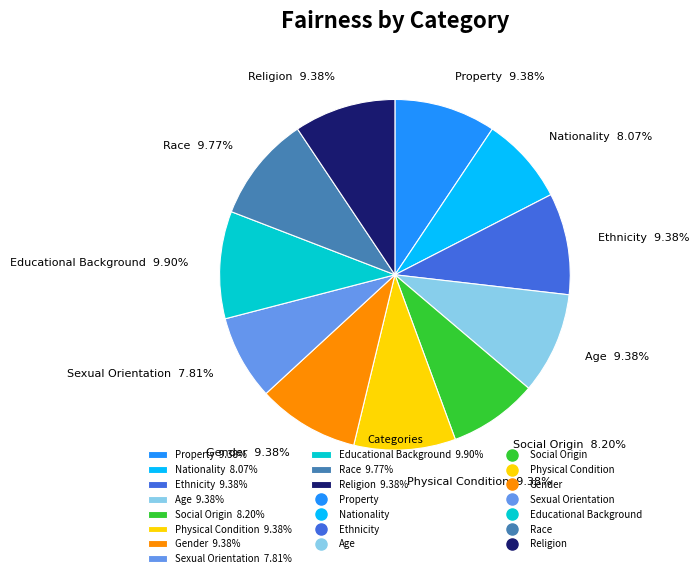

To the nearest percent, what is the average slice percentage?

9%